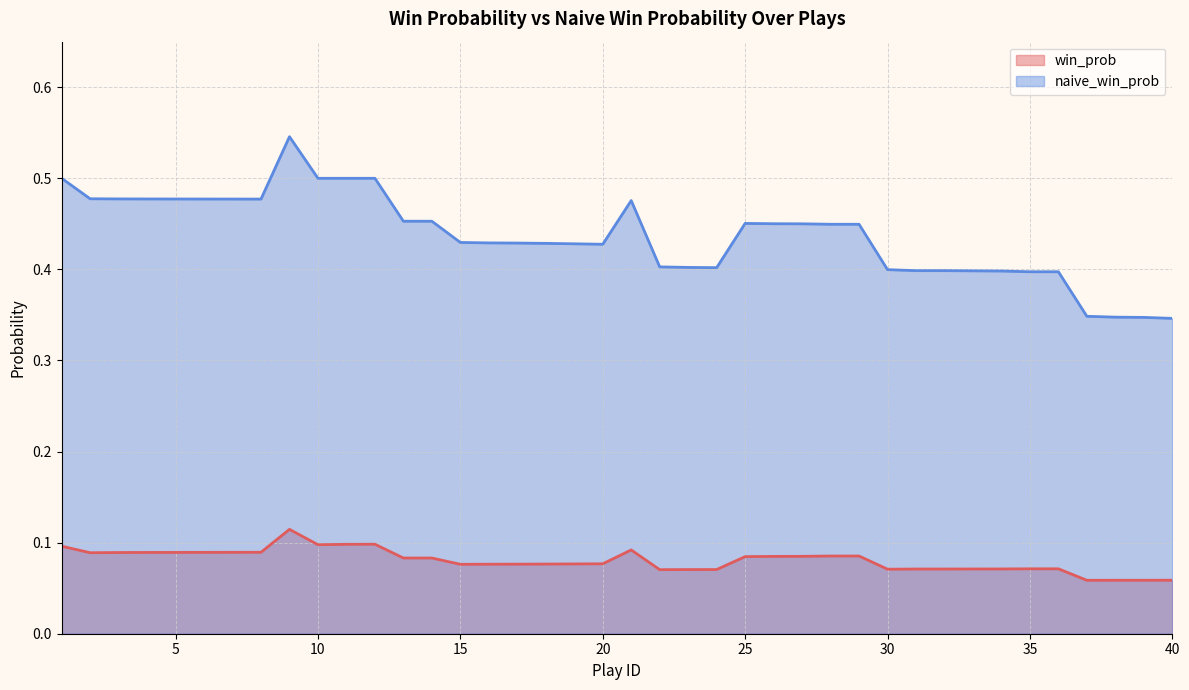

How many interior local peaks does the win_prob series have?

3